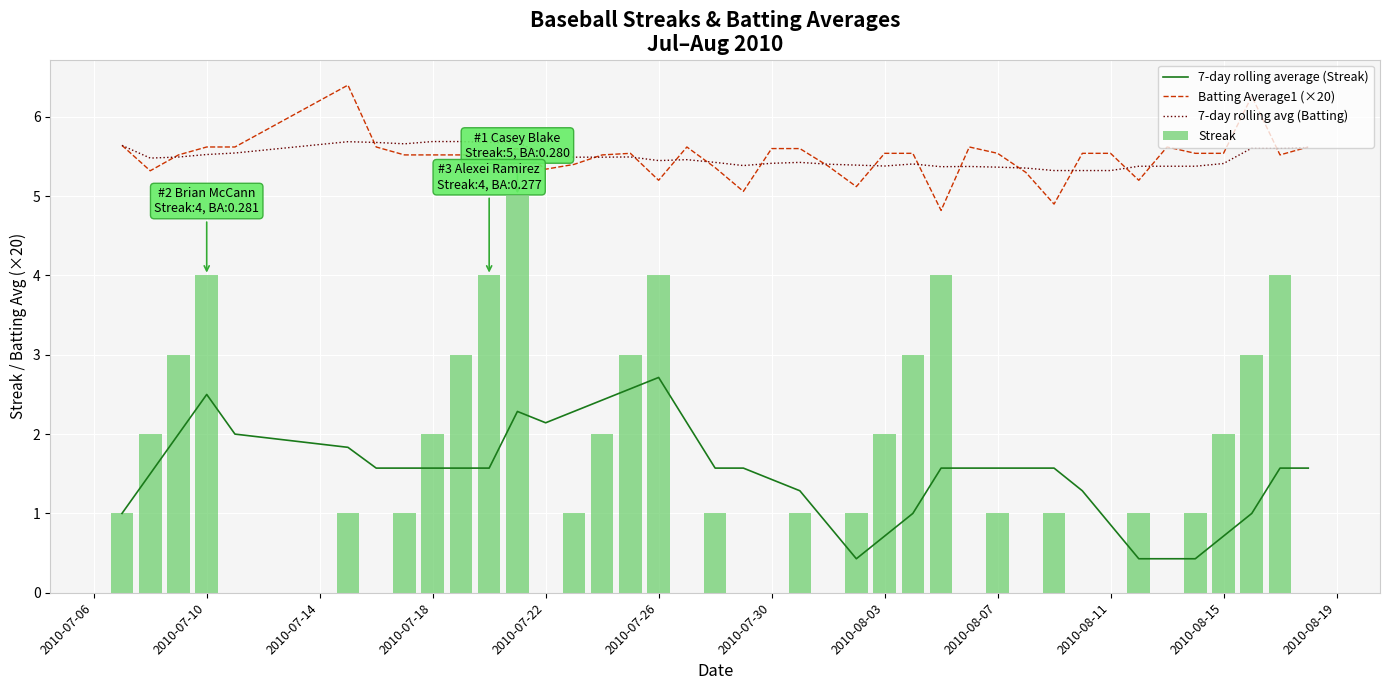

What is the lowest value of the Batting Average1 (×20) series?

4.8